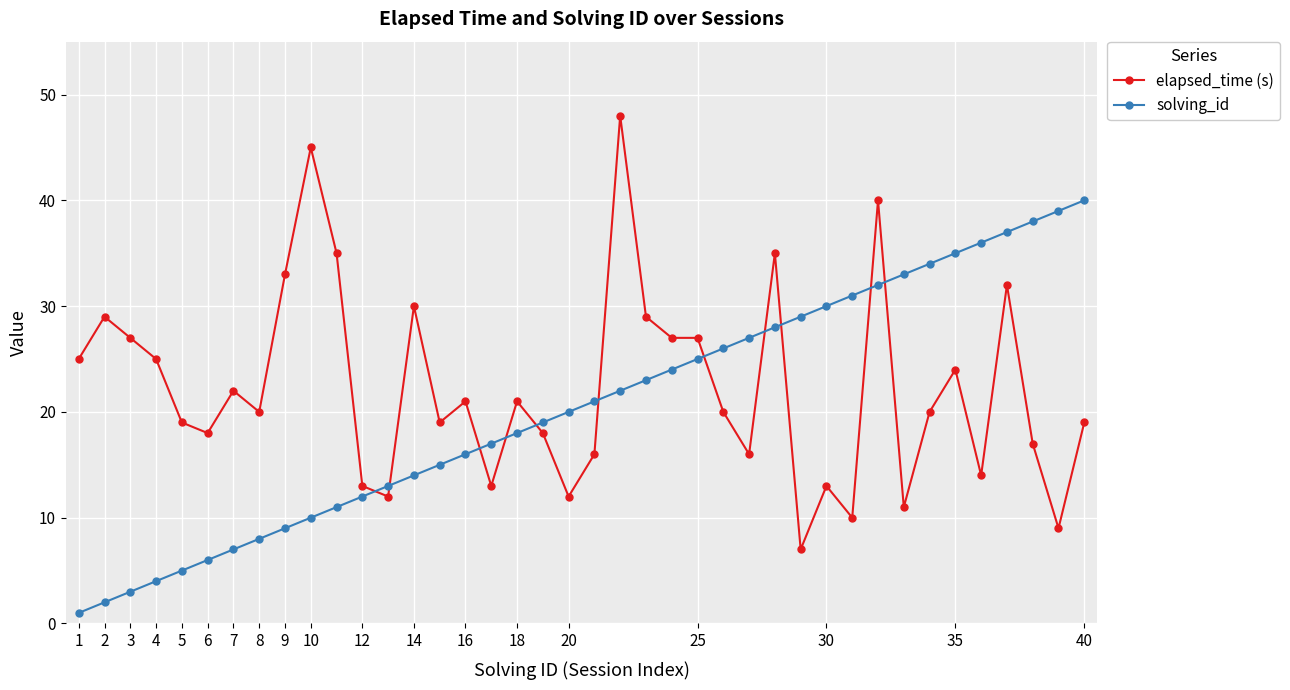

List the series in order of their peak value, lowest first.

solving_id, elapsed_time (s)